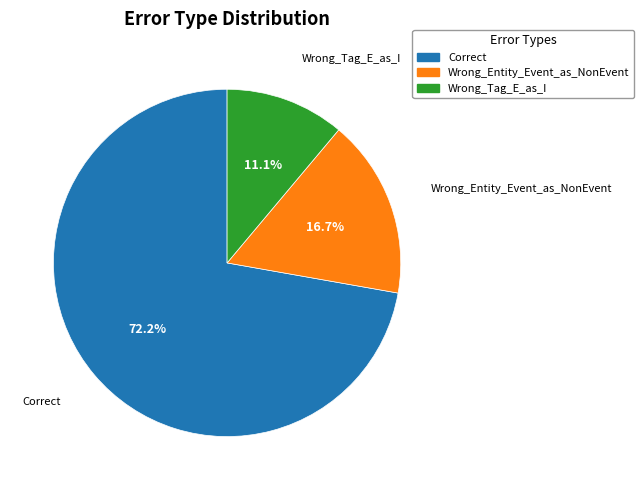

What percentage is NOT represented by Correct?

27.8%